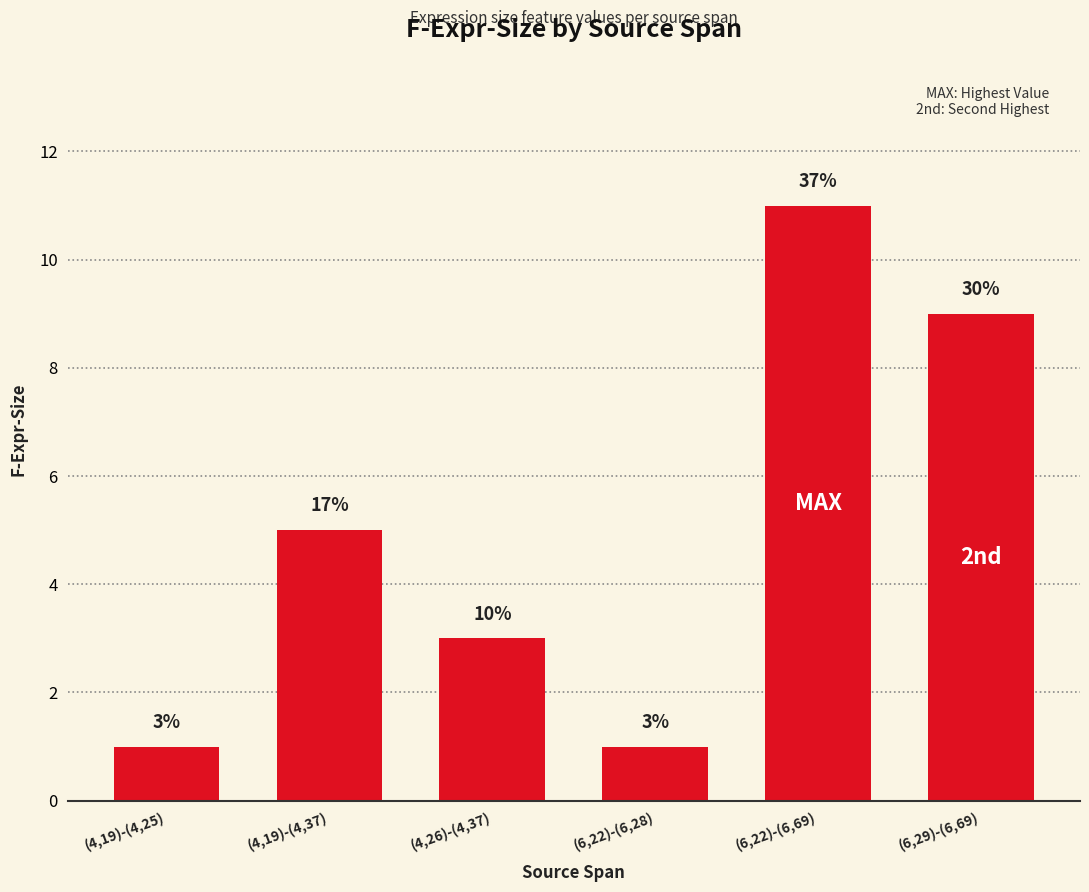

What is the average value?

5